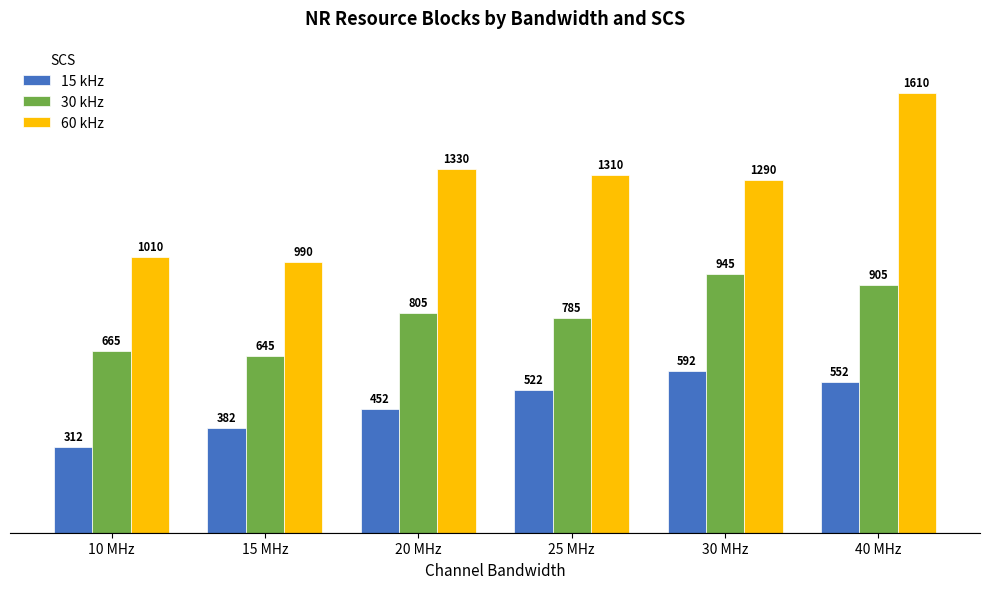

Which series has the largest total across all categories?

60 kHz